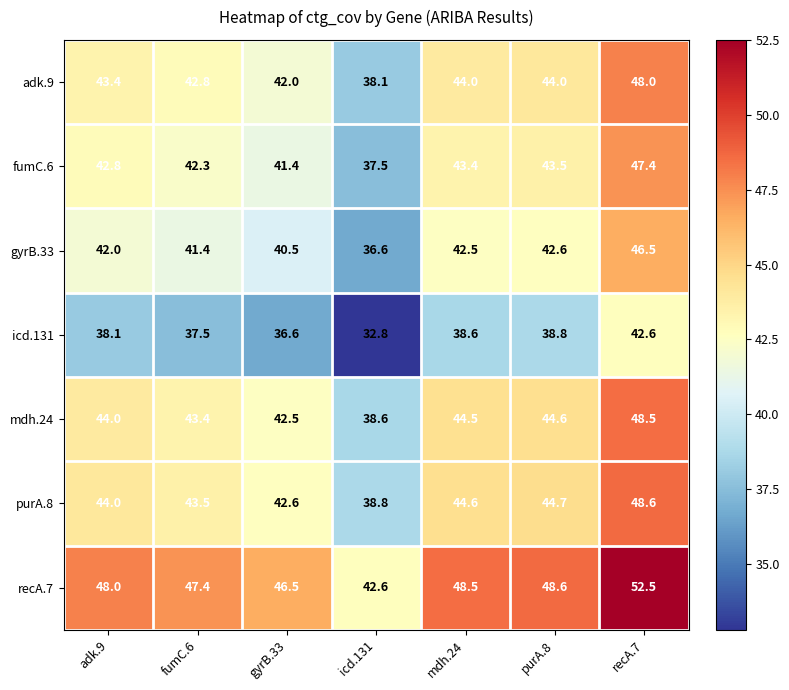

What is the spread (max minus min) of values at gyrB.33?

9.9